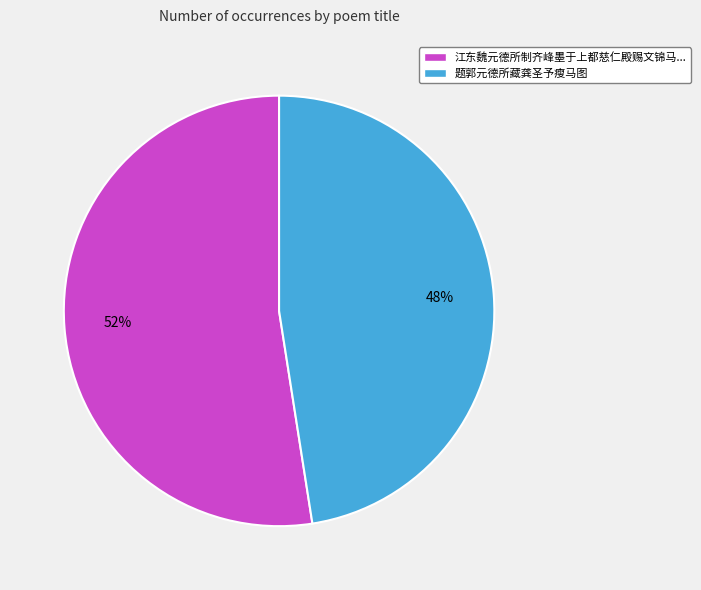

To the nearest percent, what is the average slice percentage?

50%